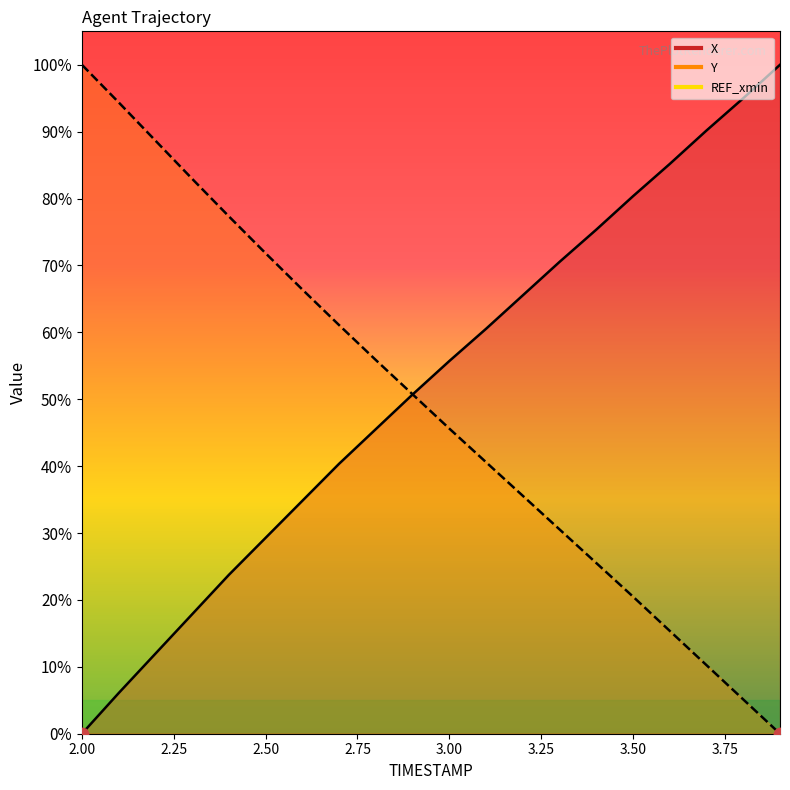

Which series has the widest spread of Y values?

X_line